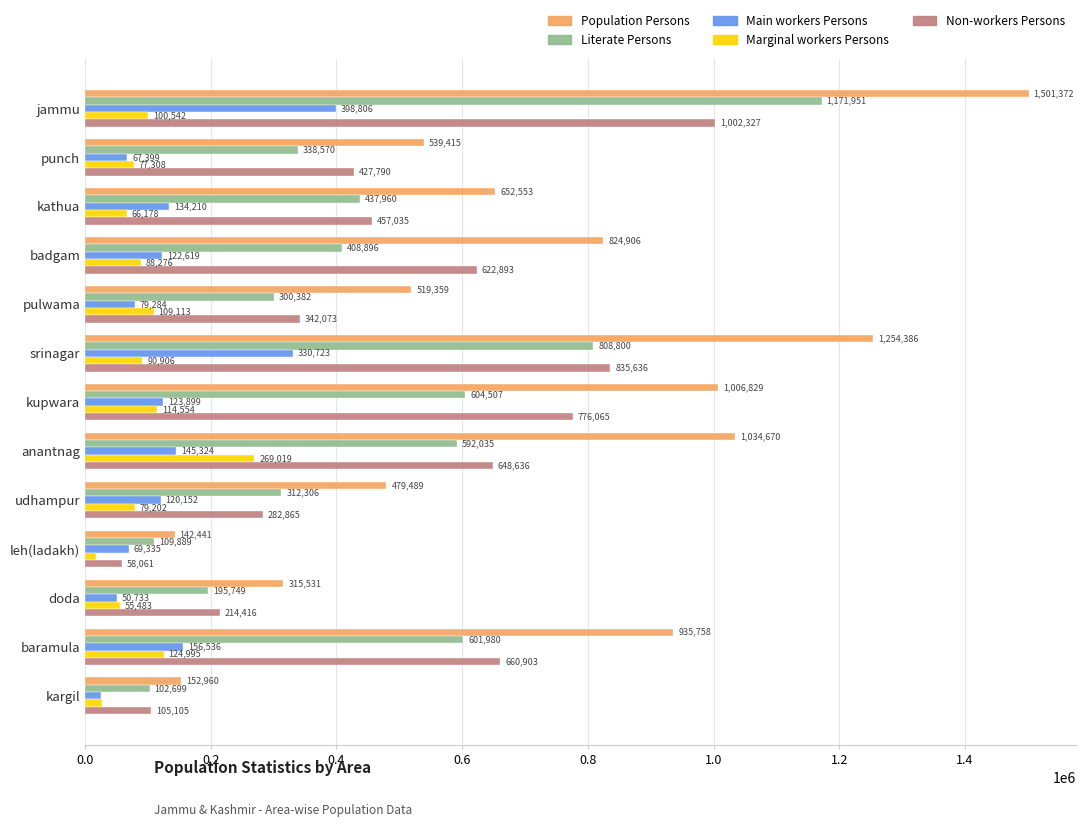

Which category has the lowest value in the Non-workers Persons series?

leh(ladakh)